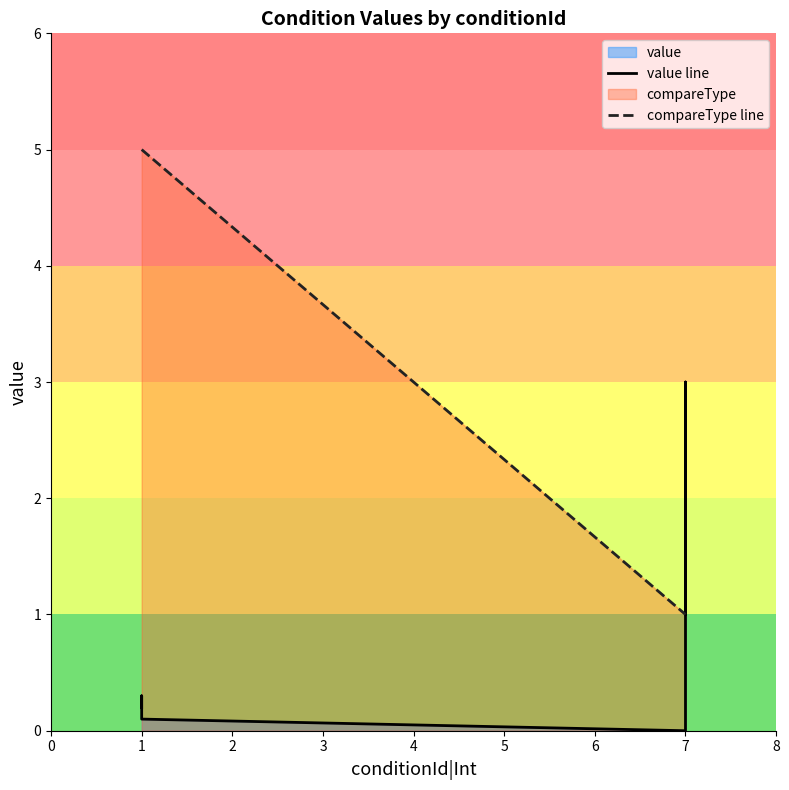

Which series has the largest total across all categories?

compareType line